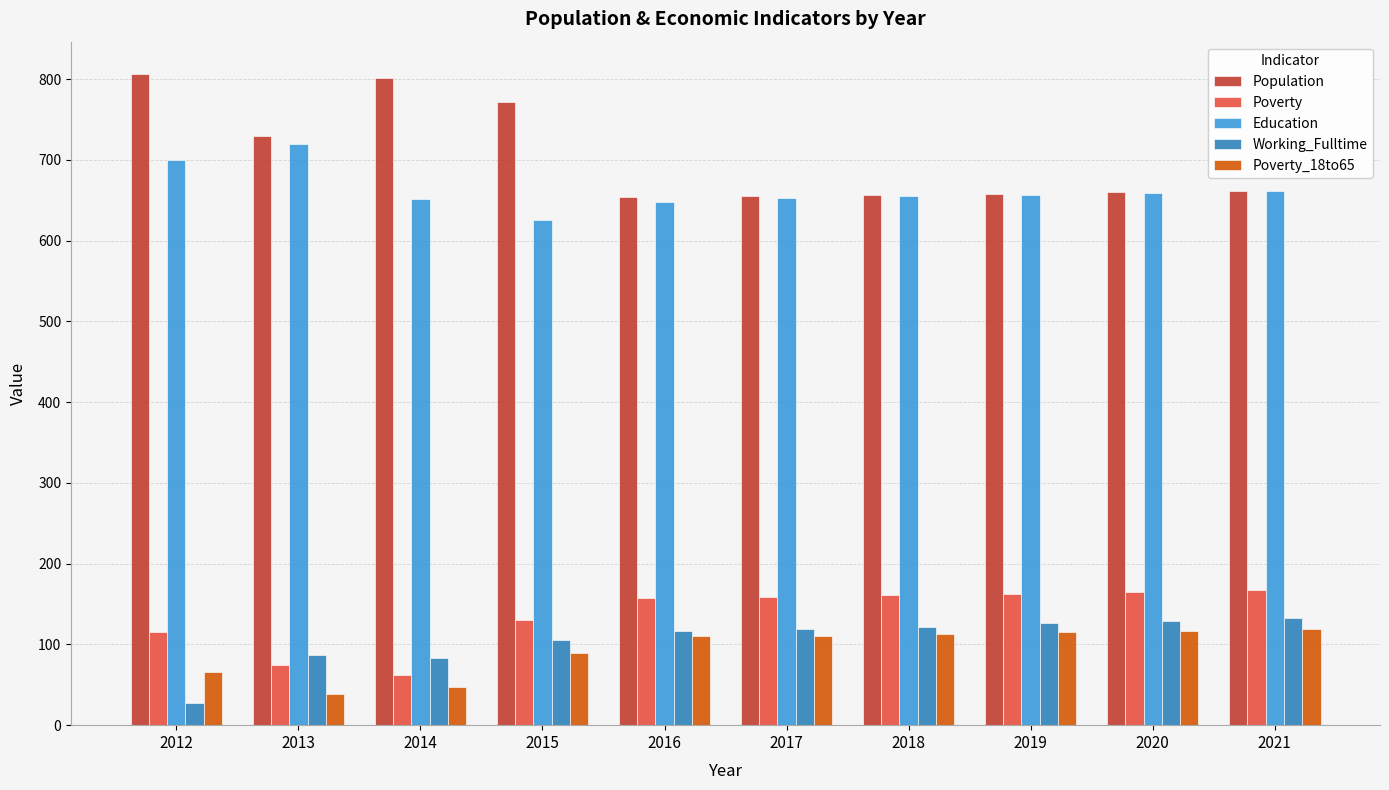

Between 2015 and 2017, which series saw the biggest shift?

Population